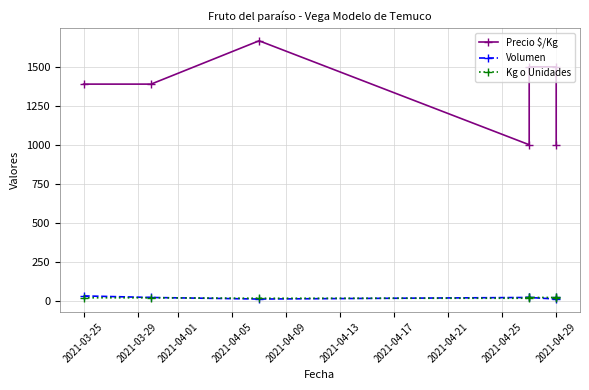

What is the sum of the Kg o Unidades values at 2021-04-01 and 2021-03-29?

33